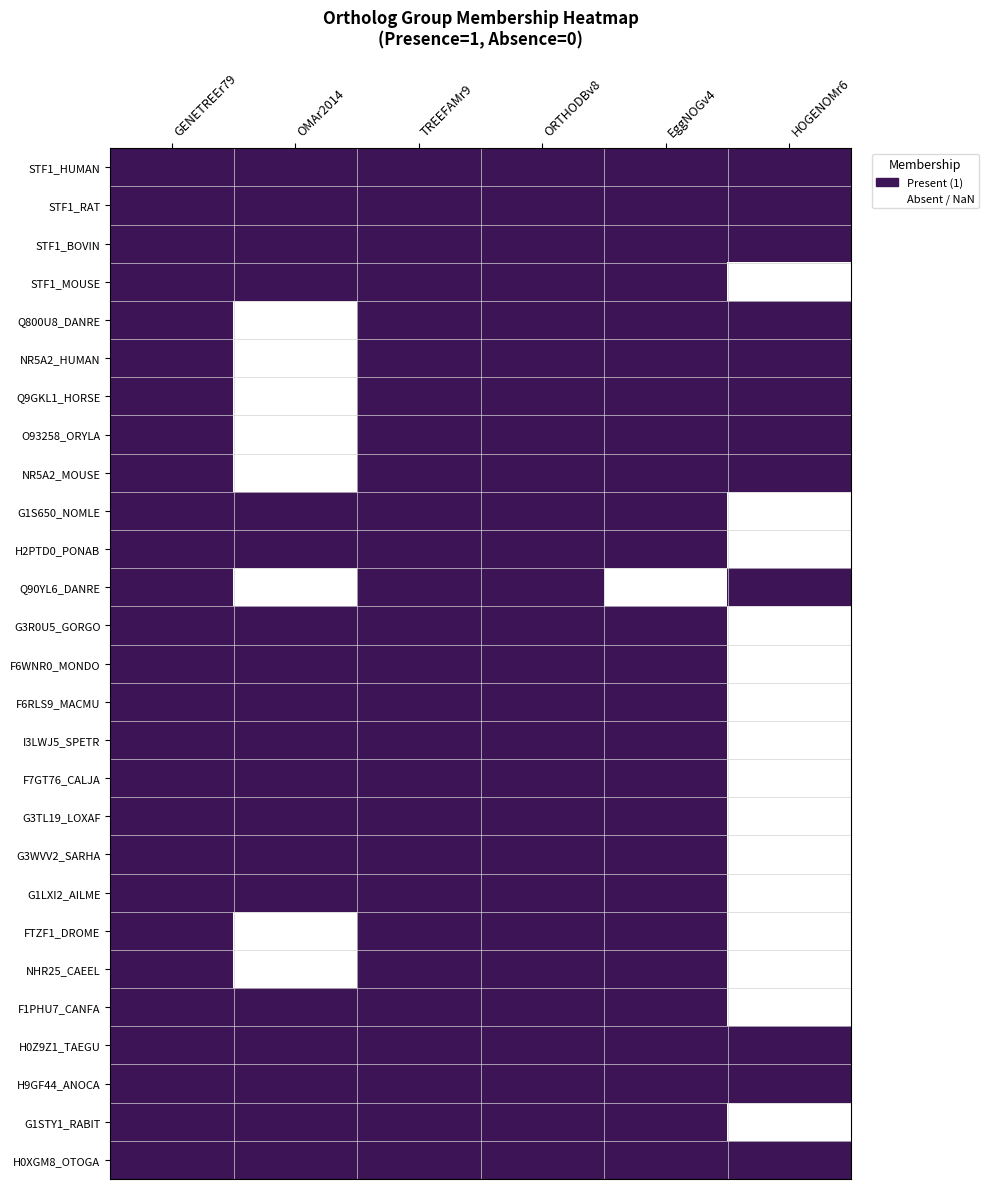

At how many categories does at least one series exceed 0?

6